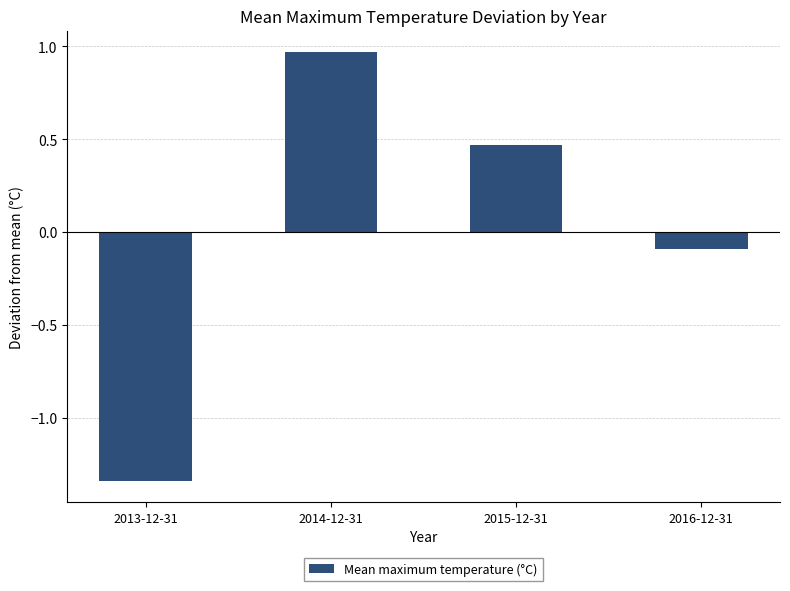

What is the sum of the values at 2016-12-31 and 2015-12-31?

0.4